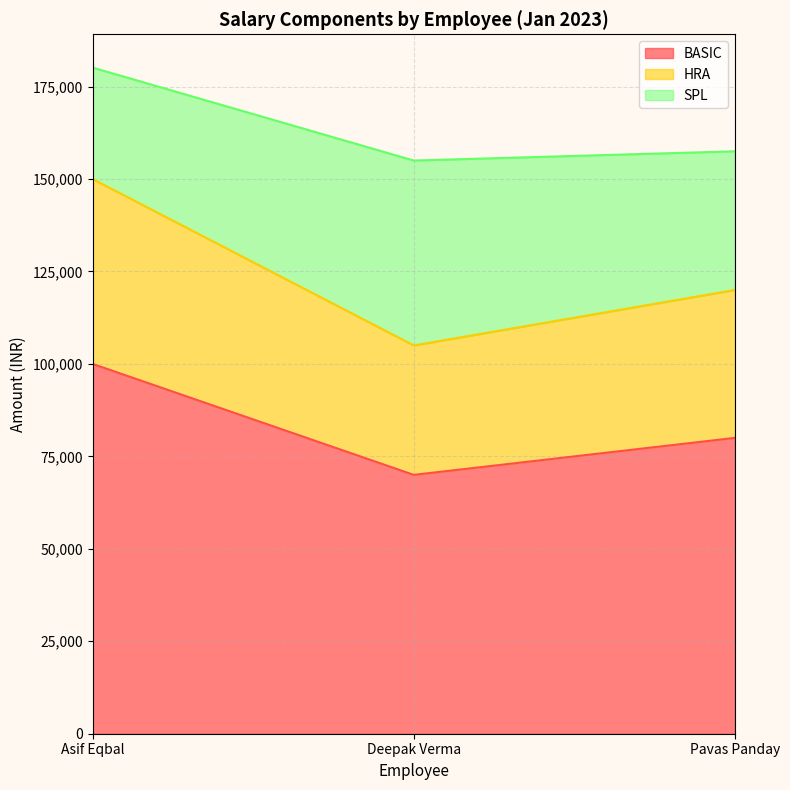

The value of BASIC at Pavas Panday is 80000. True or false?

True